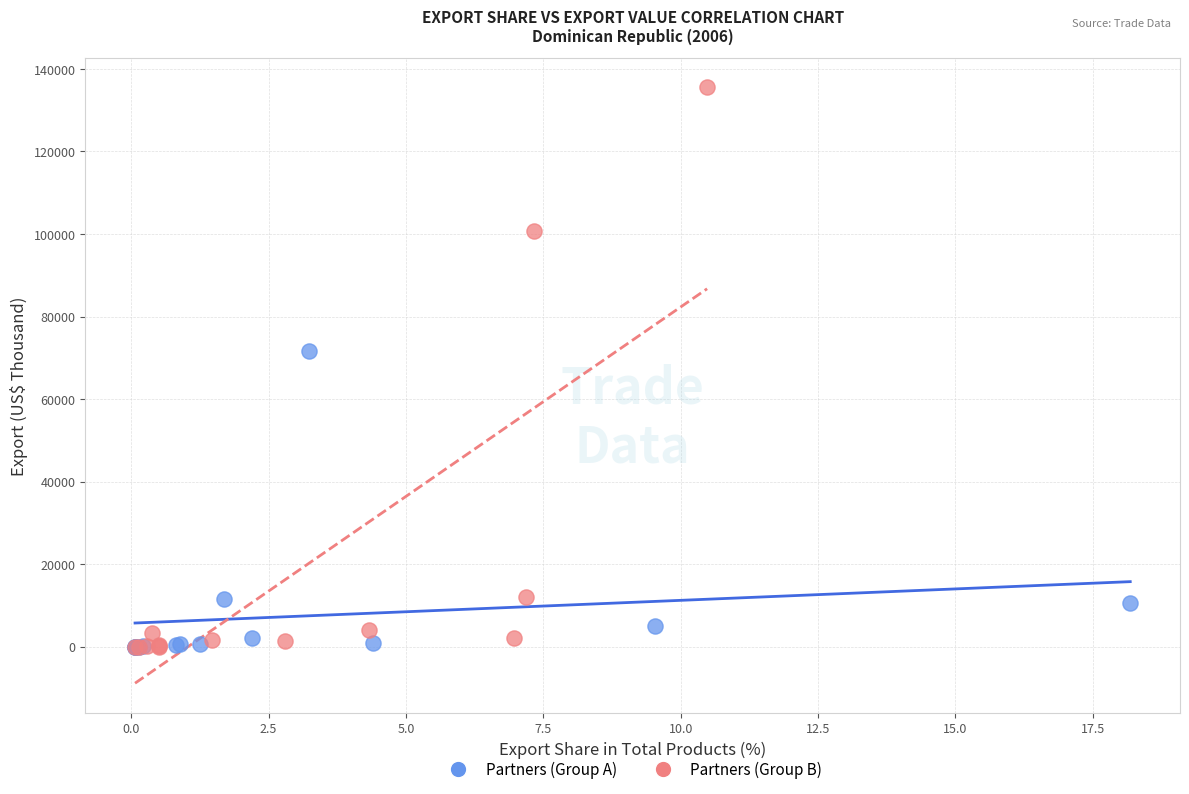

Which series has the largest Y range (max minus min)?

Partners (Group B)